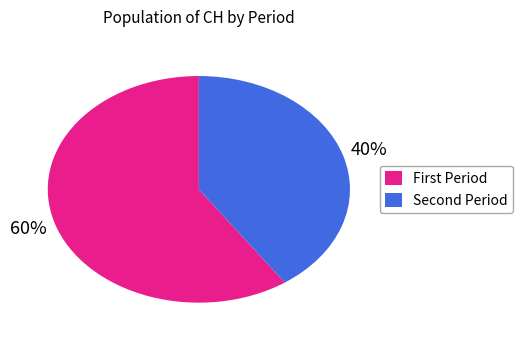

To the nearest percent, what is the average slice percentage?

50%